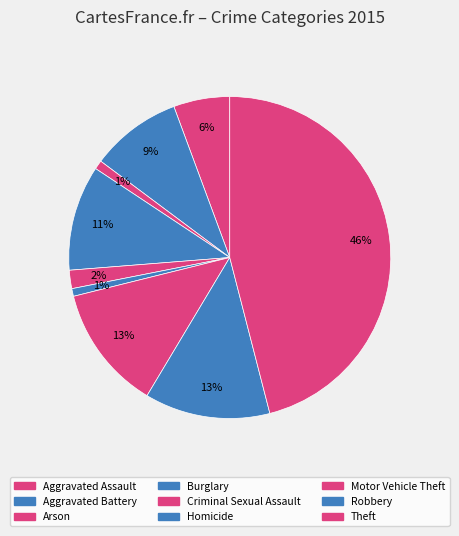

Is Arson the majority of the pie?

No